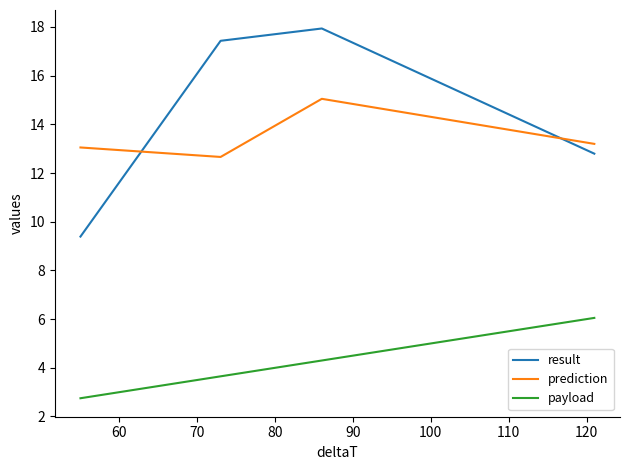

What is the difference between the second highest and minimum values in the prediction series?

0.5